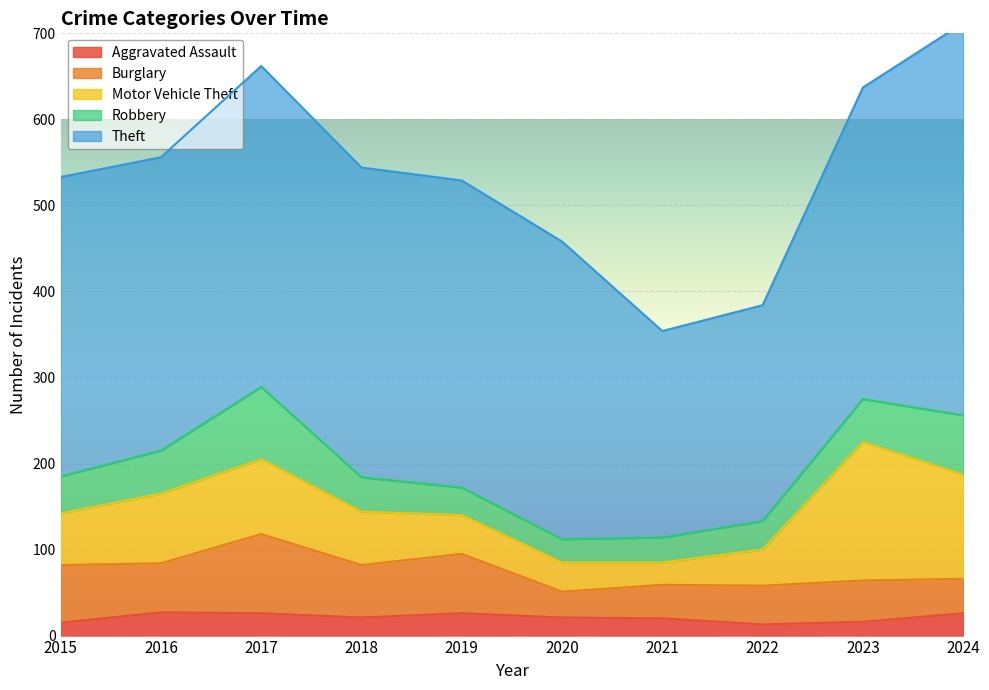

True or false: Robbery has more than 1 interior local peaks.

False